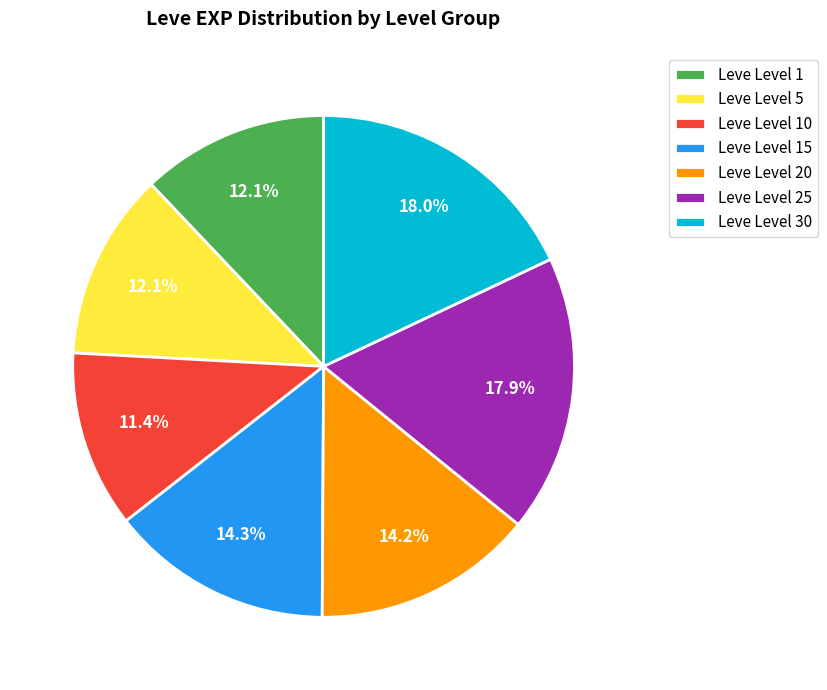

Which category has the smallest portion of the pie?

Leve Level 10